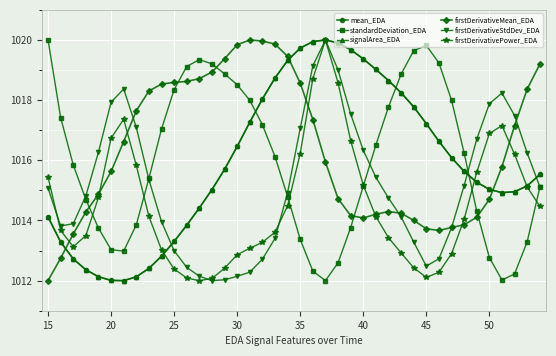

True or false: standardDeviation_EDA and mean_EDA cross at least once.

True